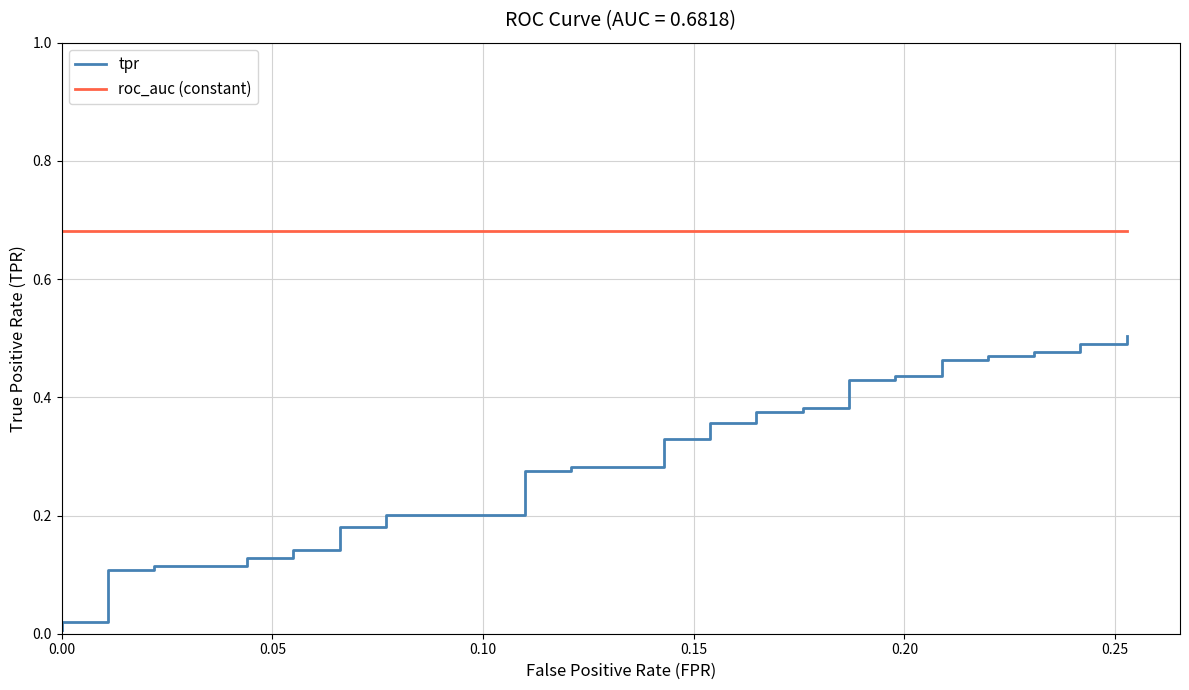

True or false: roc_auc (constant) and tpr intersect in this chart.

False